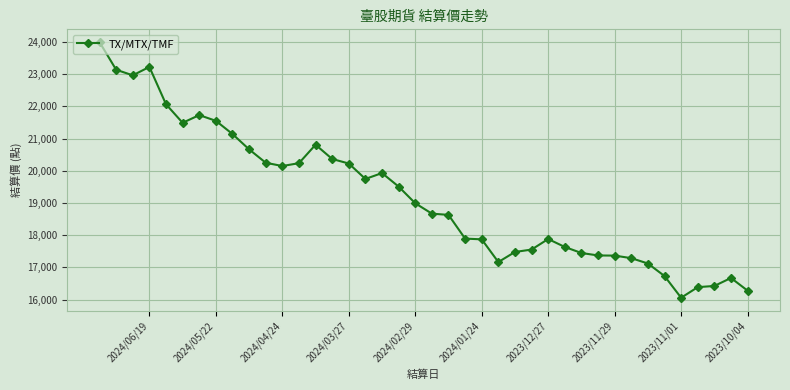

What is the change in value from 2024/02/29 to 2023/11/01?

-2933